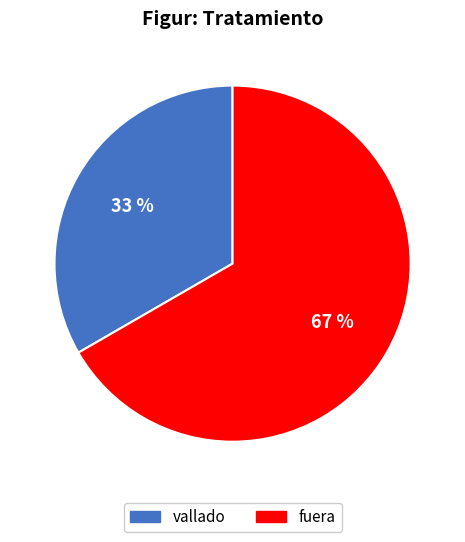

Which has a higher value, vallado or fuera?

fuera